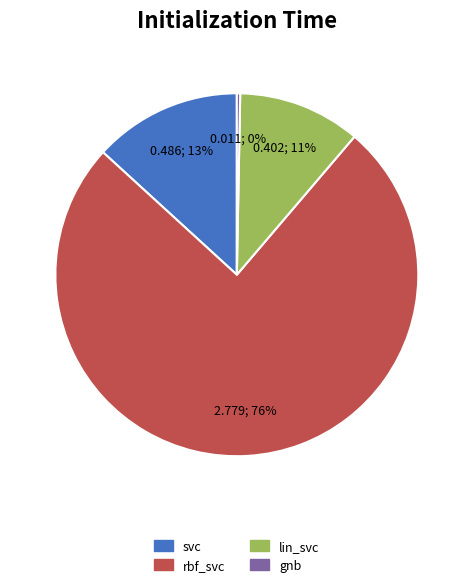

Which category accounts for the majority?

rbf_svc